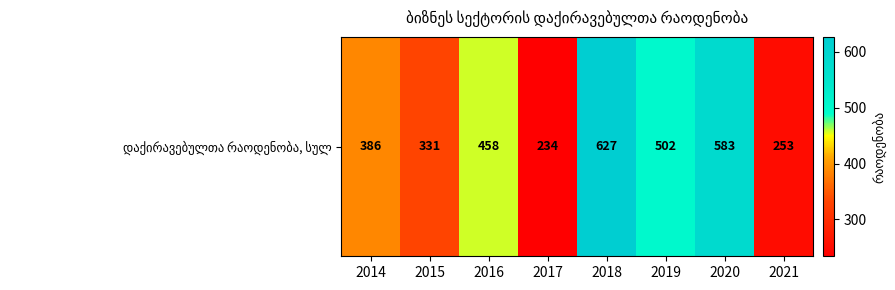

What is the smallest value displayed?

234